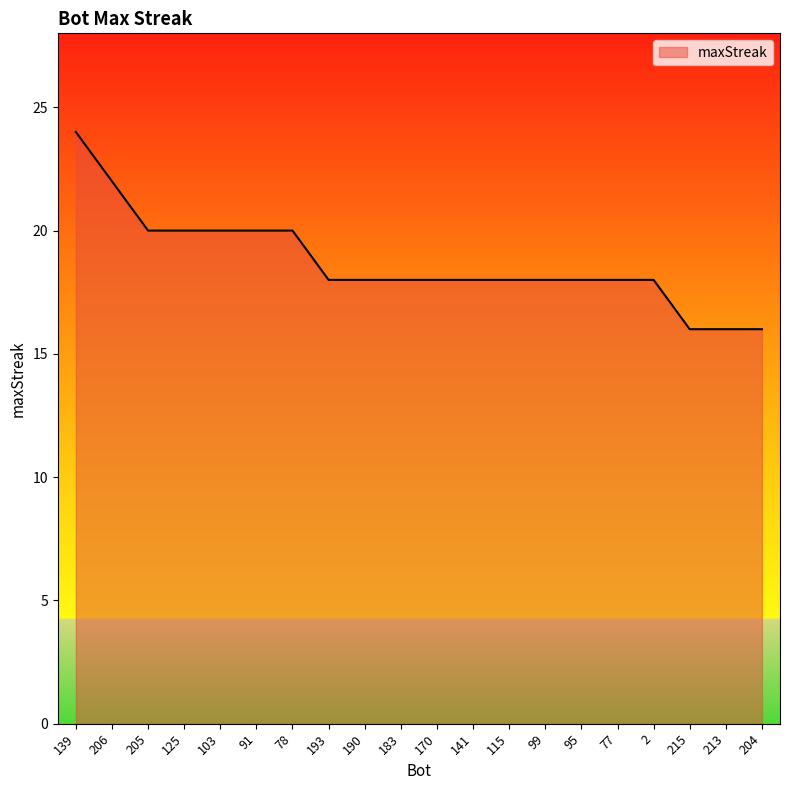

The value at 95 is 18. True or false?

True